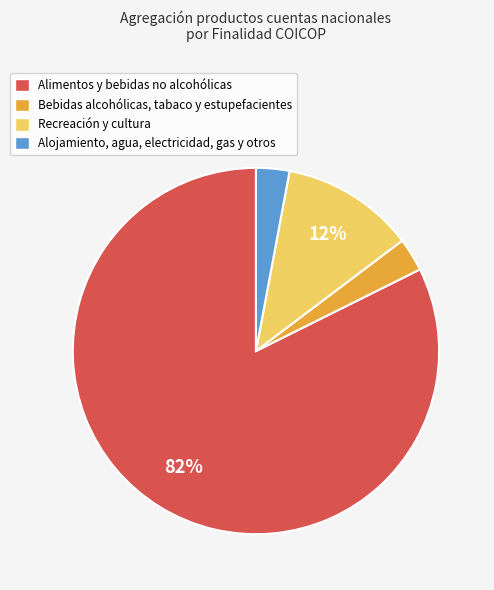

To the nearest percent, what is the combined percentage of Bebidas alcohólicas, tabaco y estupefacientes and Alojamiento, agua, electricidad, gas y otros?

6%